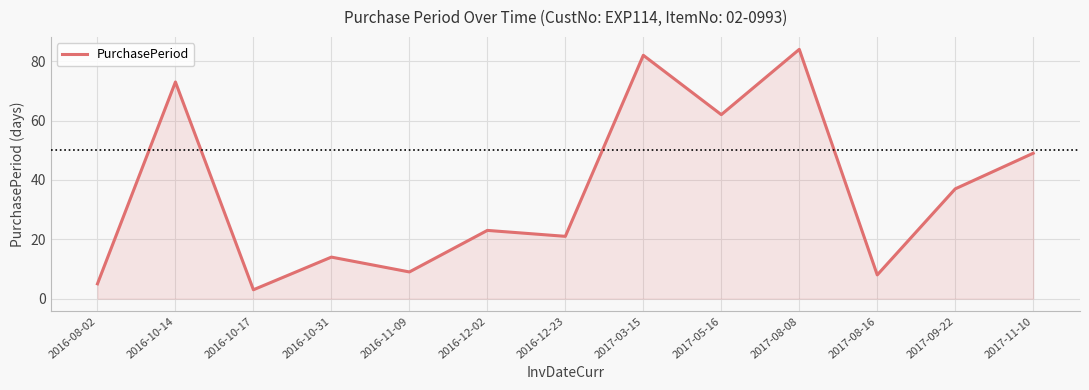

Reading left to right, list all the values displayed in this chart.

5	73	3	14	9	23	21	82	62	84	8	37	49